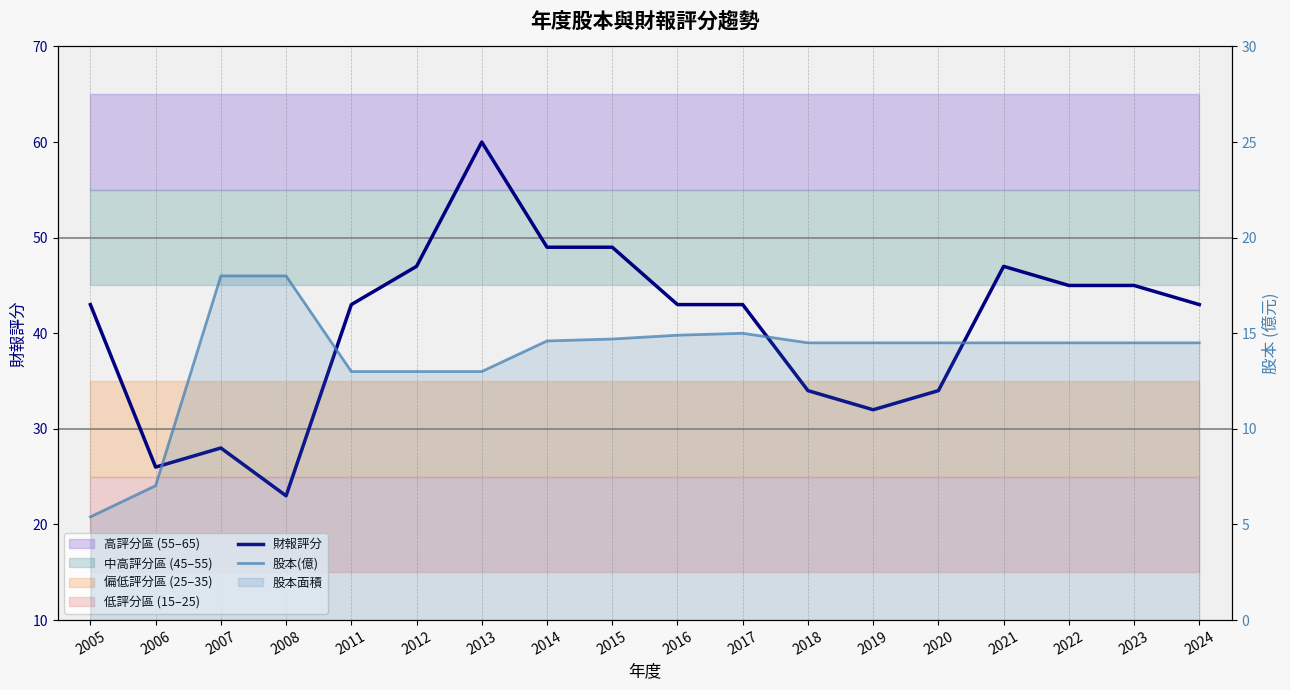

Rank the categories by 財報評分 value from lowest to highest.

2008, 2006, 2007, 2019, 2018, 2020, 2005, 2011, 2016, 2017, 2024, 2022, 2023, 2012, 2021, 2014, 2015, 2013